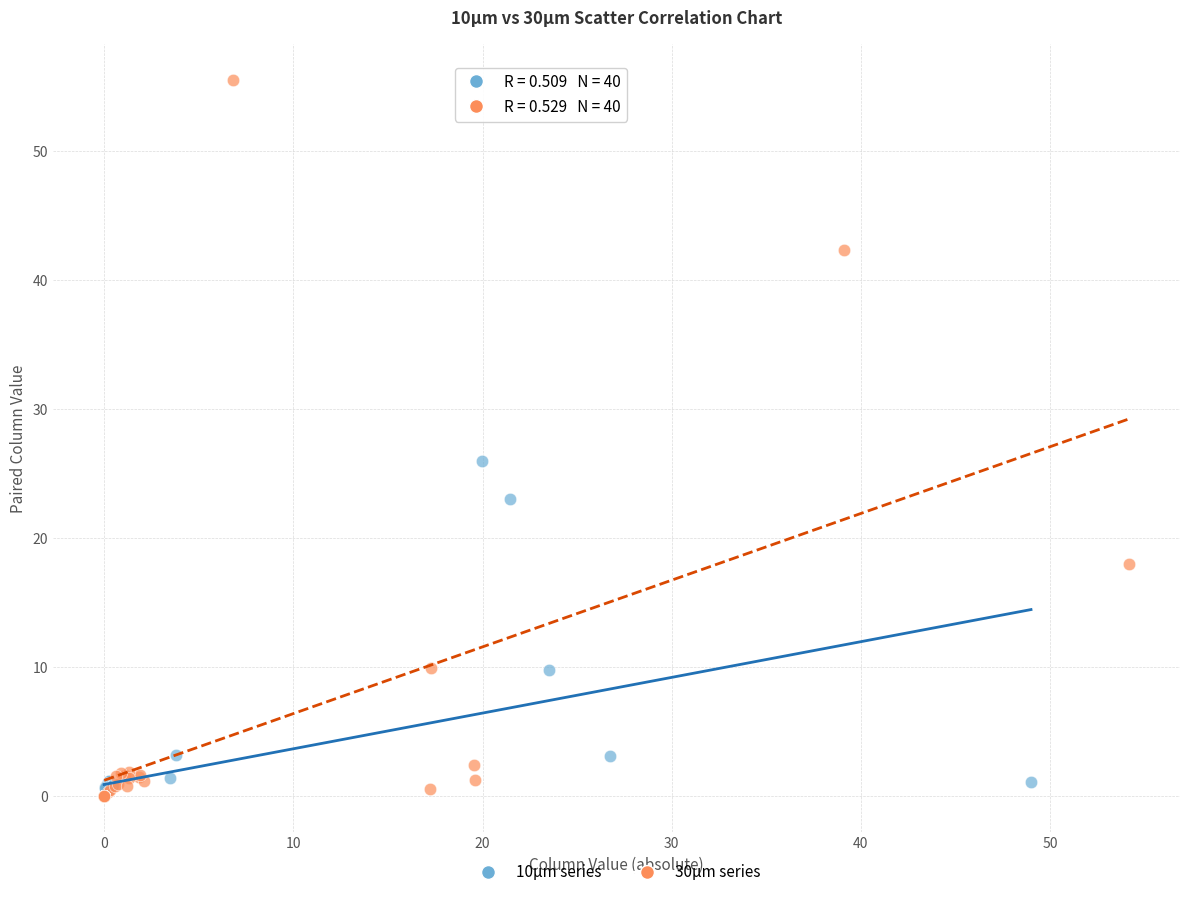

Which series contains the highest Y value?

30μm series